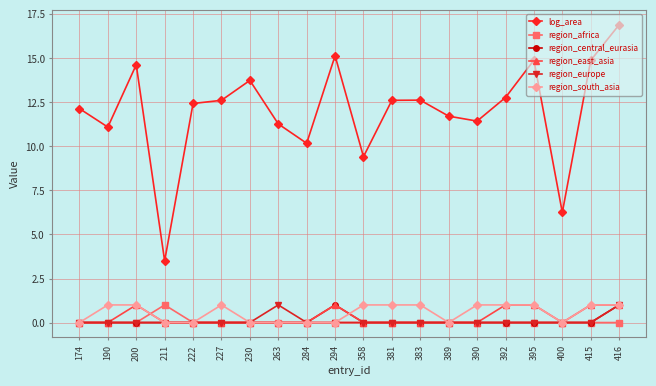

Which category has the highest value in the region_africa series?

211